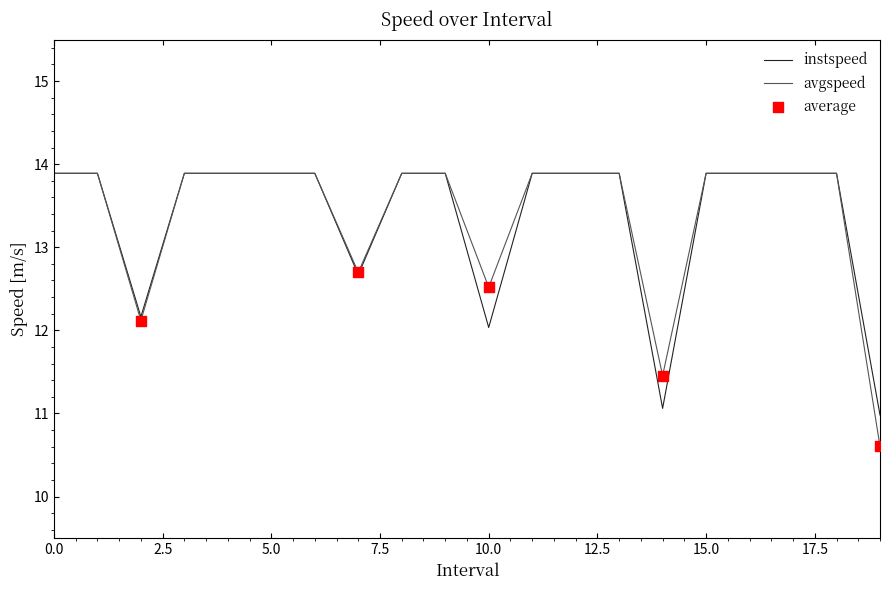

What is the maximum value for instspeed?

13.9